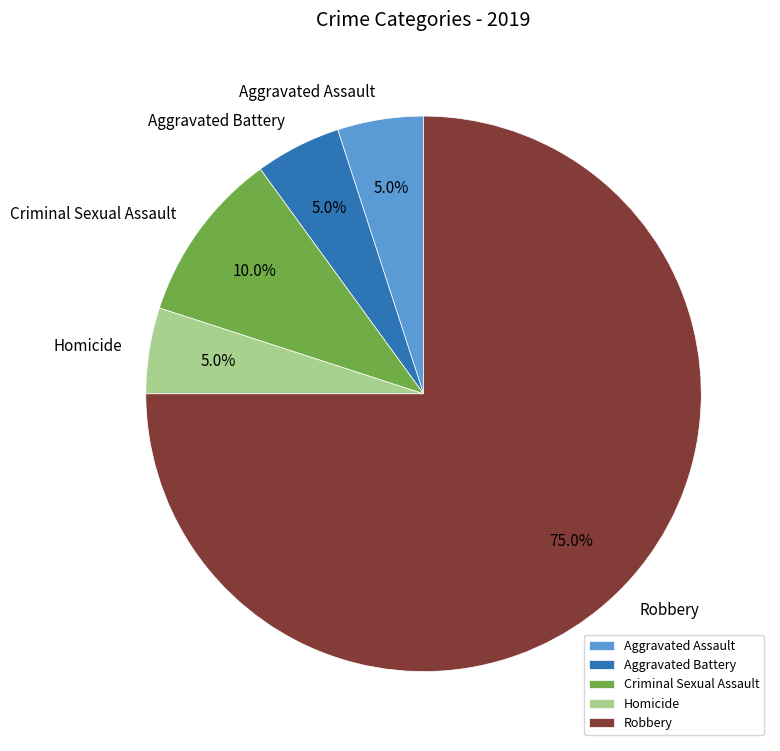

The Robbery slice represents 75% of the pie. True or false?

True